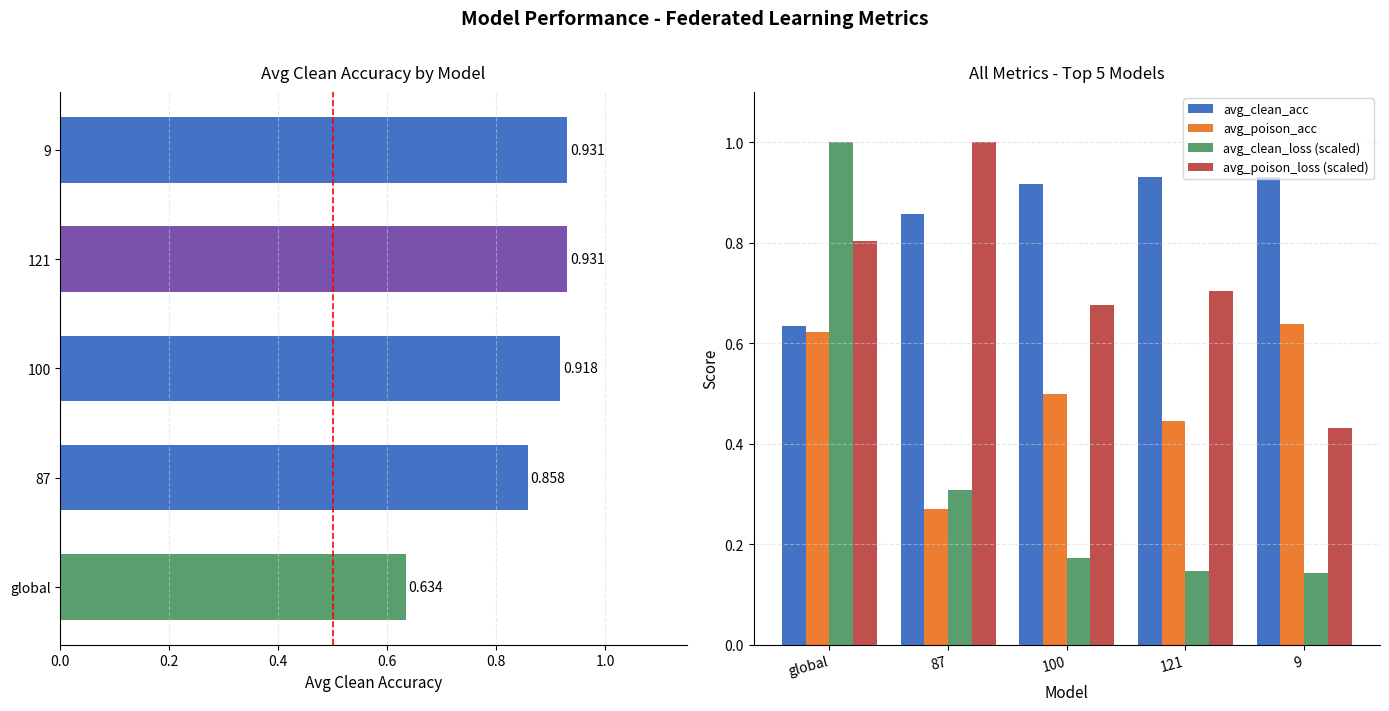

At how many categories does at least one series exceed 0?

5